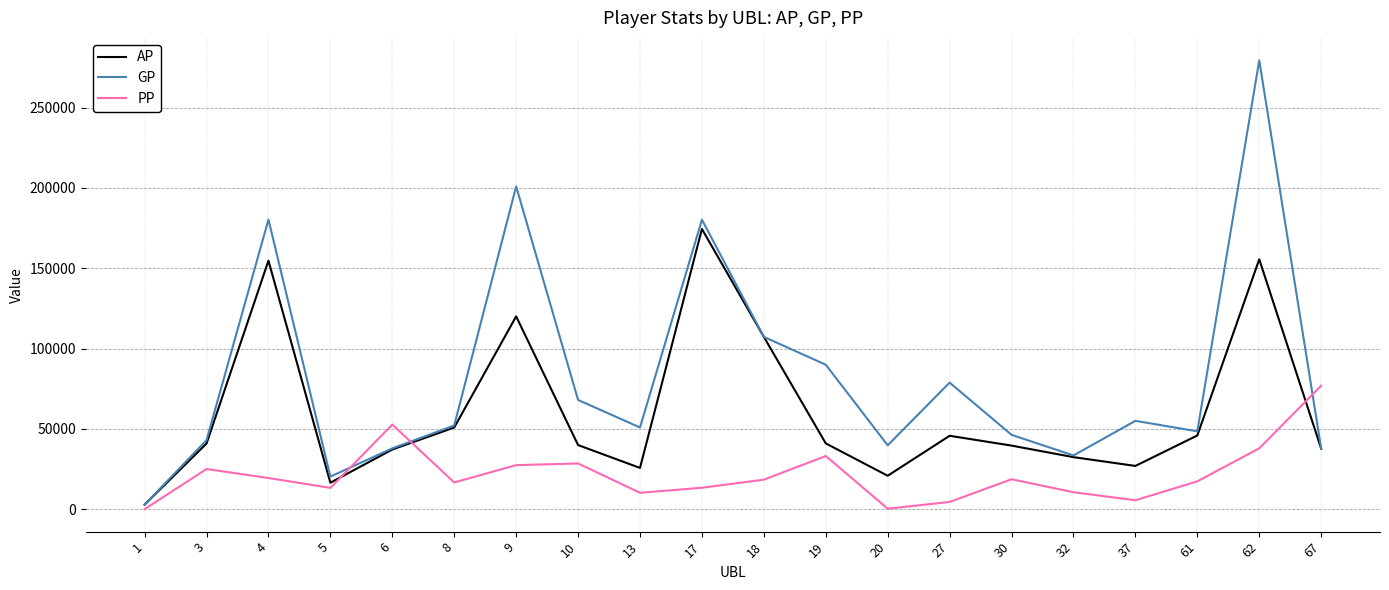

What is the maximum value shown in the chart?

279389